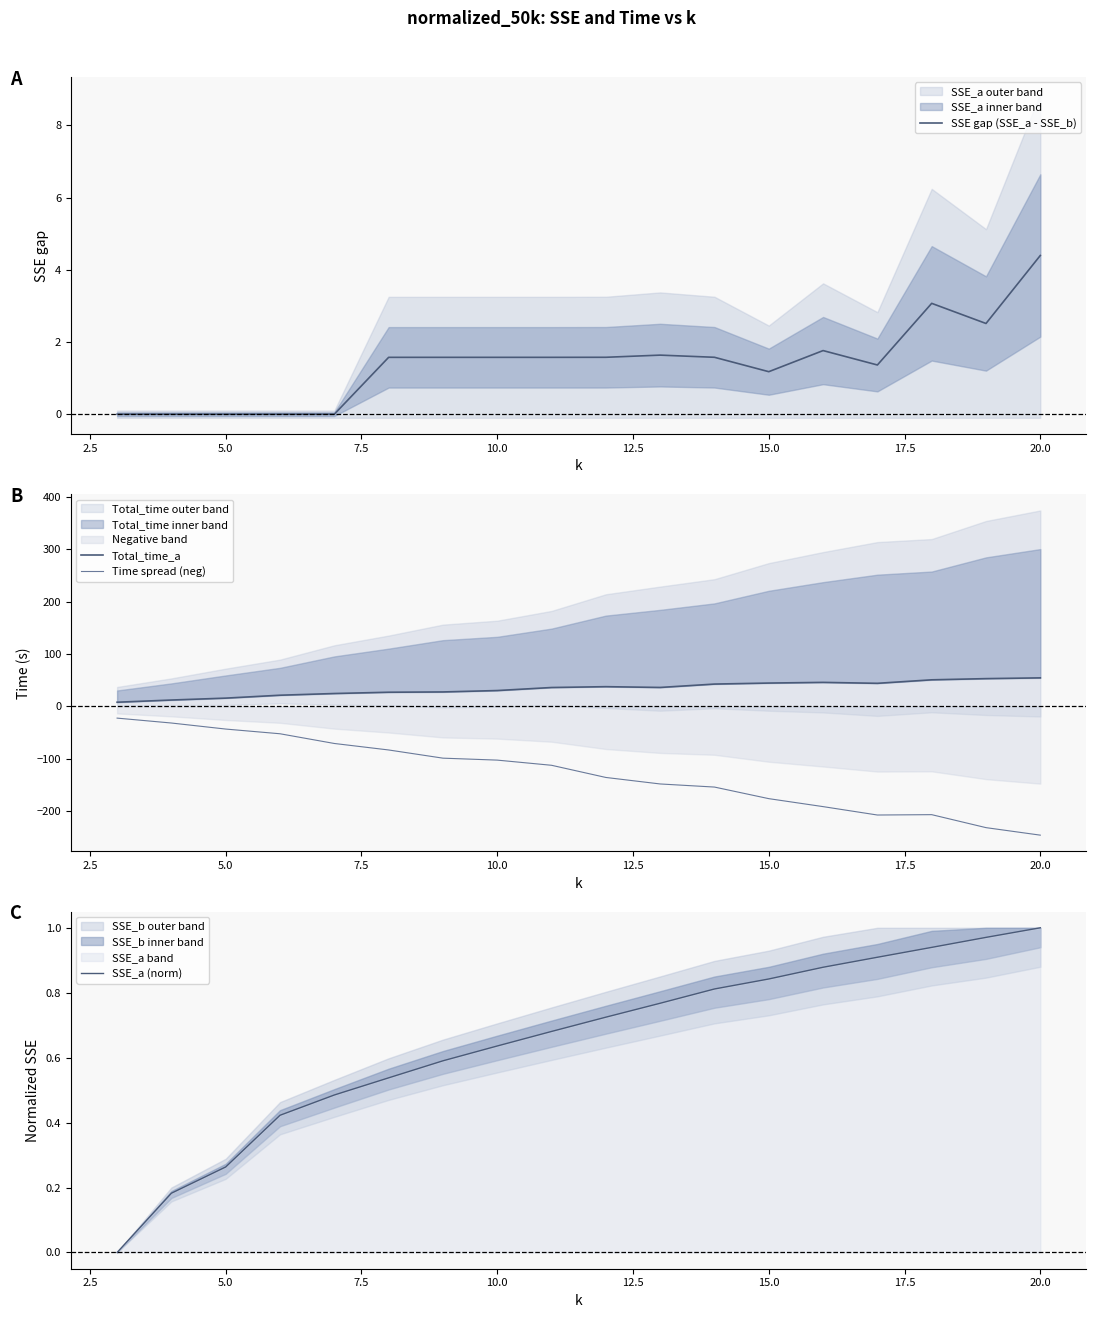

True or false: Total_time_a and Time spread (neg) cross at least once.

False